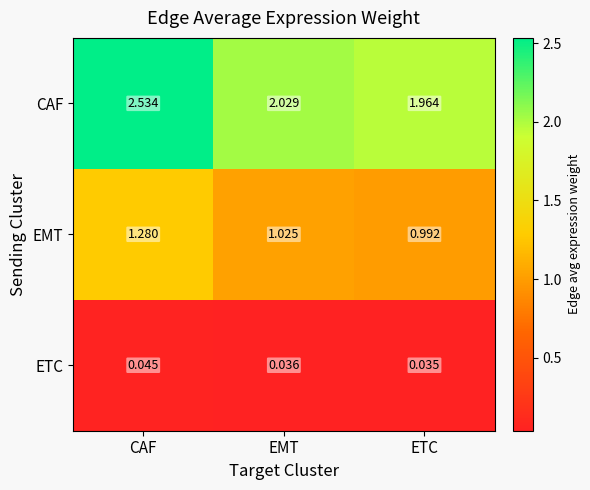

Which series has the widest spread of values?

CAF